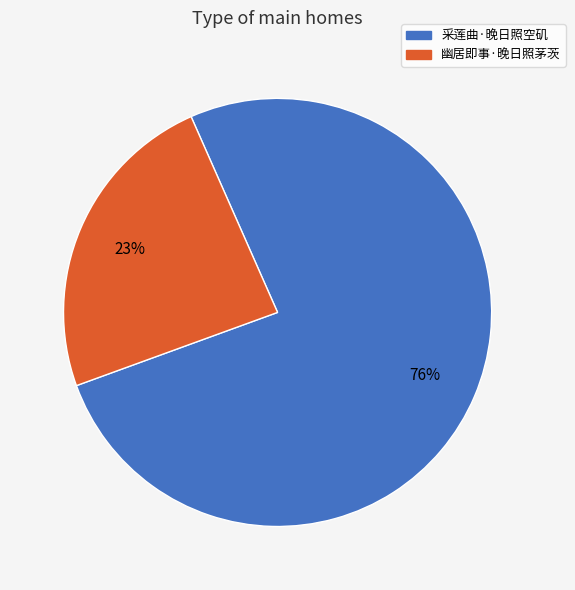

What percentage do 幽居即事·晚日照茅茨 and 采莲曲·晚日照空矶 together represent?

100.0%